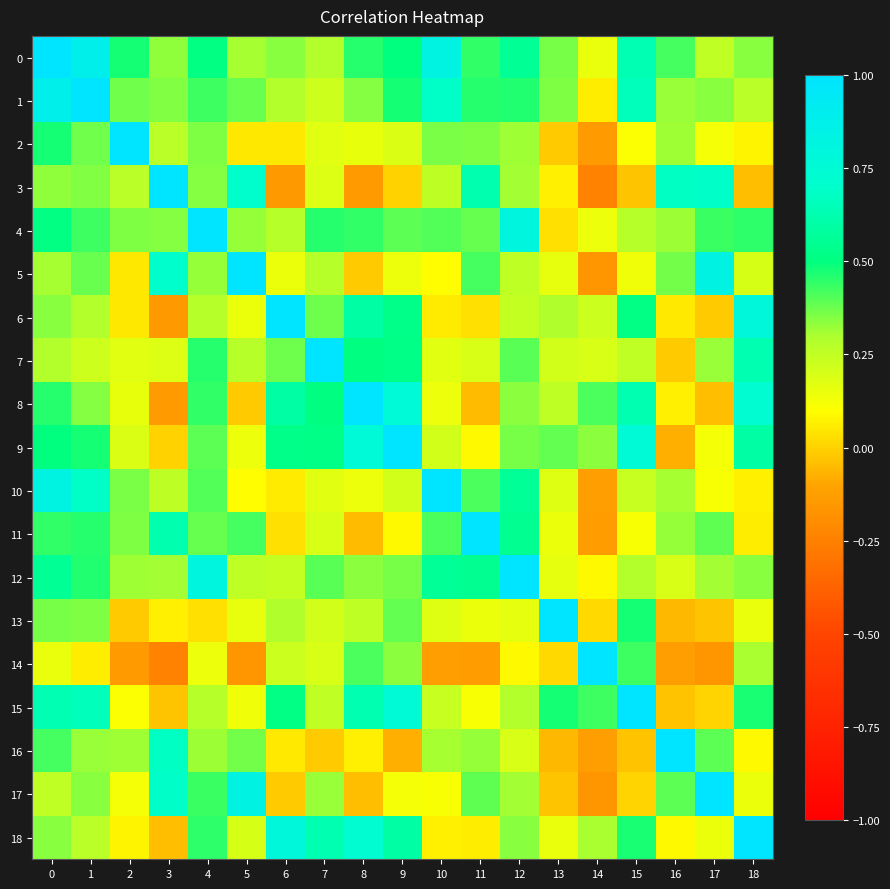

Between 10 and 2, which is larger?

10